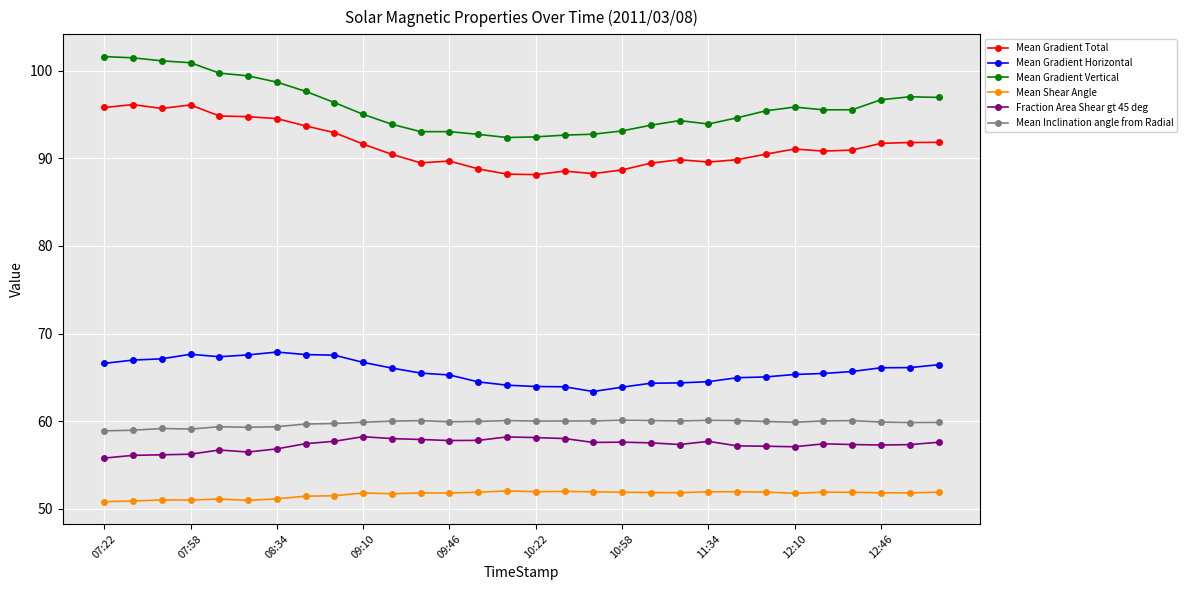

What is the value of the Mean Gradient Vertical point at the 19th from the left?

93.1